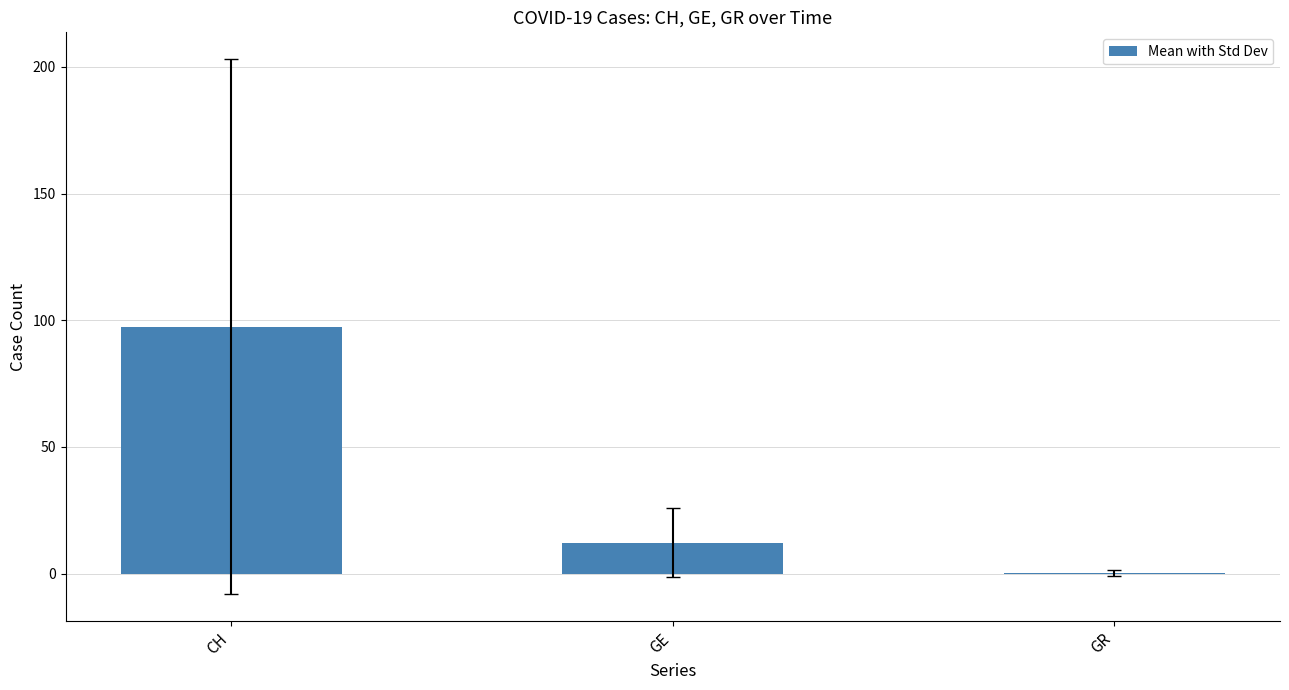

Which label corresponds to the largest value in the chart?

CH